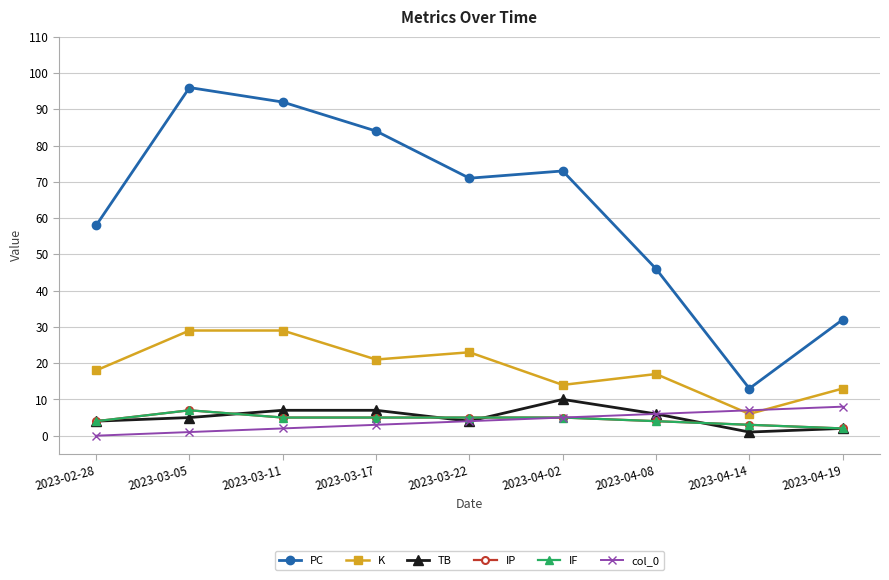

Which series has the largest range (max minus min)?

PC